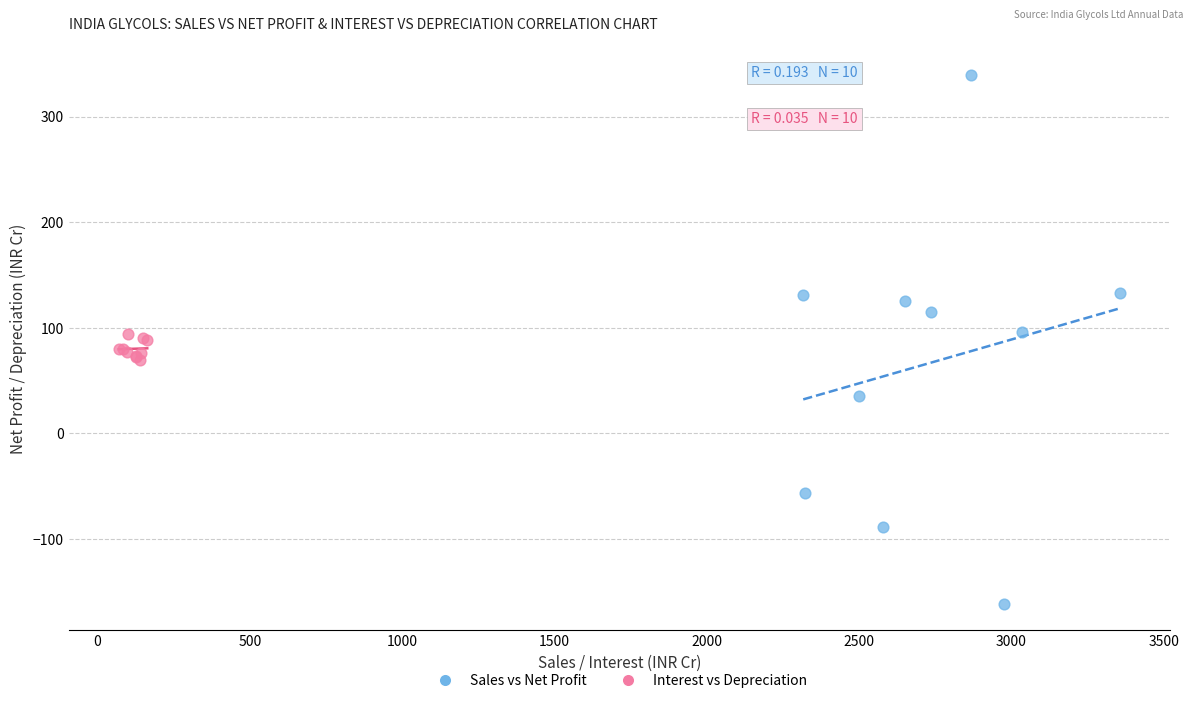

Which series reaches the maximum Y coordinate?

Sales vs Net Profit